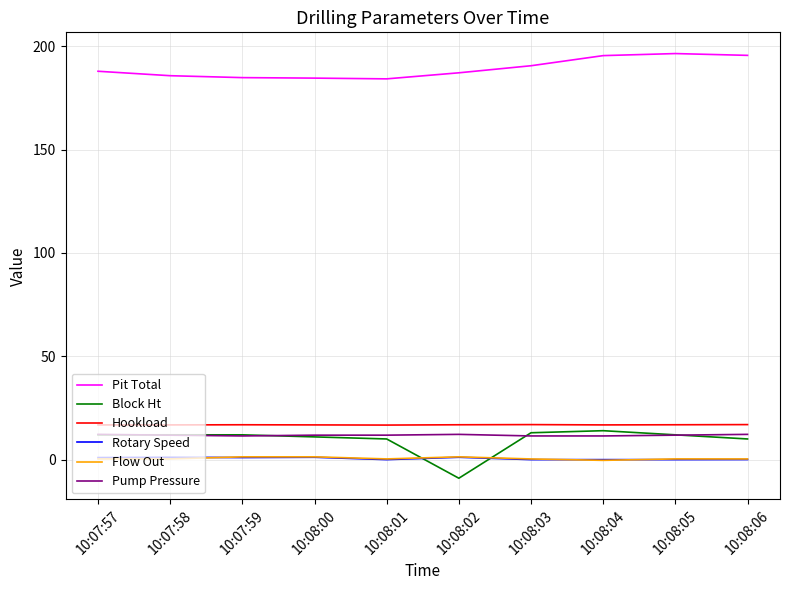

What is the difference between the maximum and minimum values in the Pit Total series?

12.2